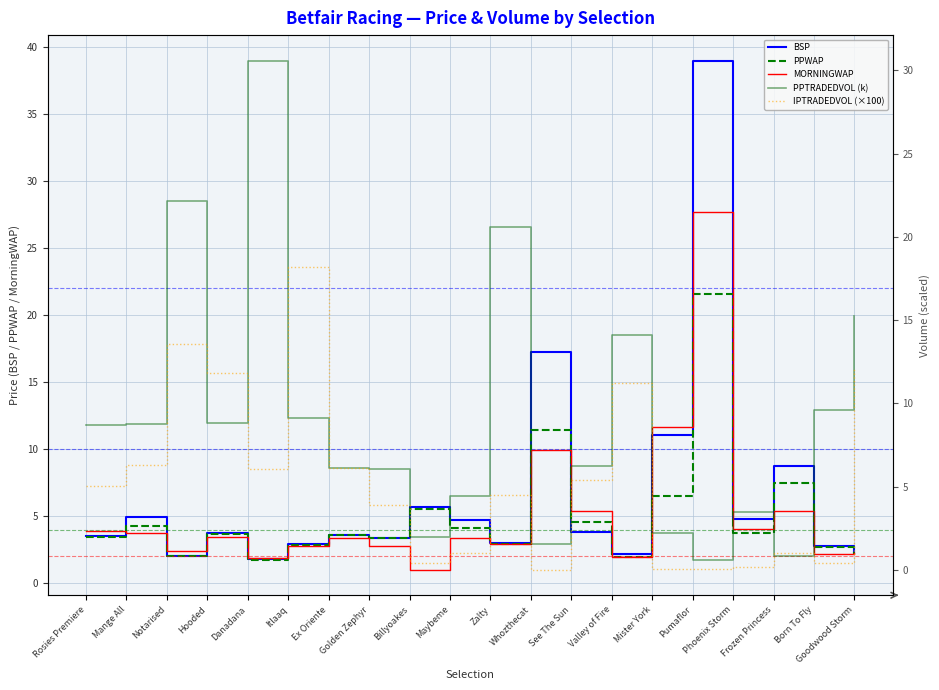

Reading left to right, list all the values displayed in this chart.

BSP: Rosies Premiere=3.5	Mange All=4.9	Notarised=2.0	Hooded=3.7	Danadana=1.8	Itlaaq=2.9	Ex Oriente=3.6	Golden Zephyr=3.4	Billyoakes=5.7	Maybeme=4.7	Zalty=3.0	Whozthecat=17.3	See The Sun=3.8	Valley of Fire=2.1	Mister York=11.0	Pumaflor=39.0	Phoenix Storm=4.8	Frozen Princess=8.8	Born To Fly=2.8	Goodwood Storm=2.2
PPWAP: Rosies Premiere=3.5	Mange All=4.3	Notarised=2.0	Hooded=3.7	Danadana=1.7	Itlaaq=2.8	Ex Oriente=3.6	Golden Zephyr=3.3	Billyoakes=5.5	Maybeme=4.1	Zalty=2.9	Whozthecat=11.4	See The Sun=4.5	Valley of Fire=2.0	Mister York=6.5	Pumaflor=21.5	Phoenix Storm=3.7	Frozen Princess=7.5	Born To Fly=2.7	Goodwood Storm=2.1
MORNINGWAP: Rosies Premiere=3.9	Mange All=3.7	Notarised=2.4	Hooded=3.4	Danadana=1.9	Itlaaq=2.8	Ex Oriente=3.4	Golden Zephyr=2.8	Billyoakes=1.0	Maybeme=3.3	Zalty=2.9	Whozthecat=9.9	See The Sun=5.4	Valley of Fire=2.0	Mister York=11.6	Pumaflor=27.7	Phoenix Storm=4.0	Frozen Princess=5.4	Born To Fly=2.1	Goodwood Storm=2.2
PPTRADEDVOL (k): Rosies Premiere=8.7	Mange All=8.8	Notarised=22.2	Hooded=8.8	Danadana=30.6	Itlaaq=9.1	Ex Oriente=6.1	Golden Zephyr=6.1	Billyoakes=2.0	Maybeme=4.4	Zalty=20.6	Whozthecat=1.6	See The Sun=6.2	Valley of Fire=14.1	Mister York=2.2	Pumaflor=0.6	Phoenix Storm=3.5	Frozen Princess=0.8	Born To Fly=9.6	Goodwood Storm=15.2
IPTRADEDVOL (×100): Rosies Premiere=5.0	Mange All=6.3	Notarised=13.6	Hooded=11.8	Danadana=6.1	Itlaaq=18.2	Ex Oriente=6.1	Golden Zephyr=3.9	Billyoakes=0.4	Maybeme=1.0	Zalty=4.5	Whozthecat=0.0	See The Sun=5.4	Valley of Fire=11.2	Mister York=0.0	Pumaflor=0.1	Phoenix Storm=0.2	Frozen Princess=1.0	Born To Fly=0.4	Goodwood Storm=12.0